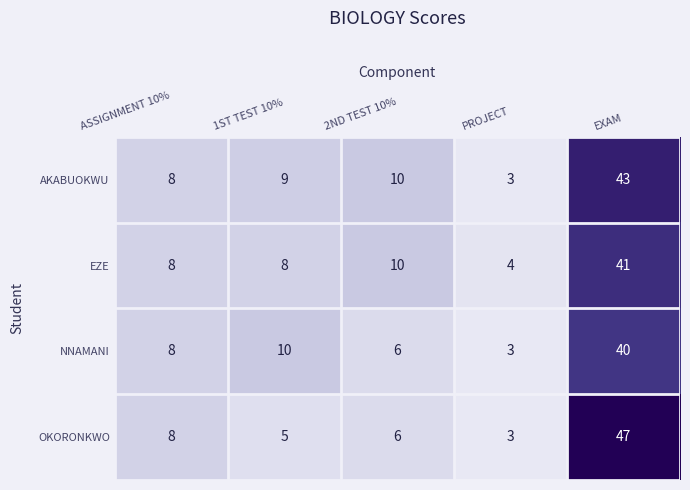

Which series has the largest range (max minus min)?

OKORONKWO